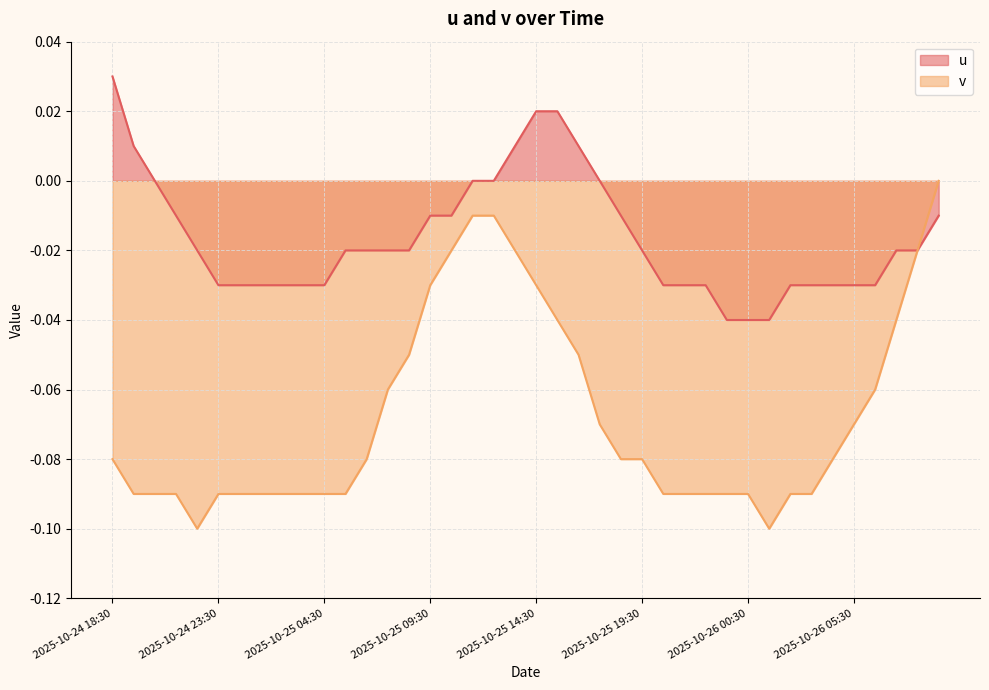

Rank the series at 2025-10-26 06:30 from lowest to highest value.

v, u